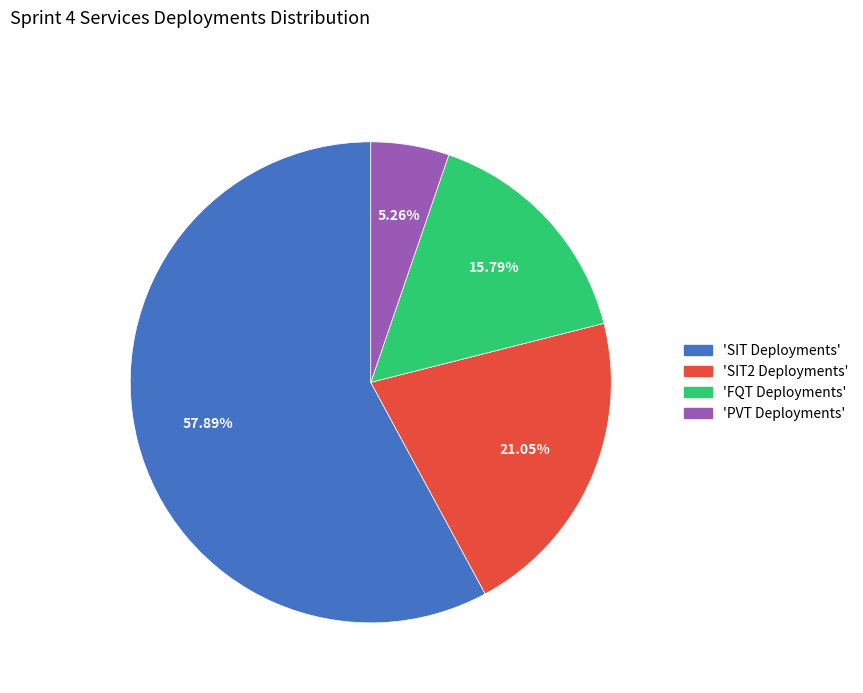

Does any single category account for the majority?

Yes